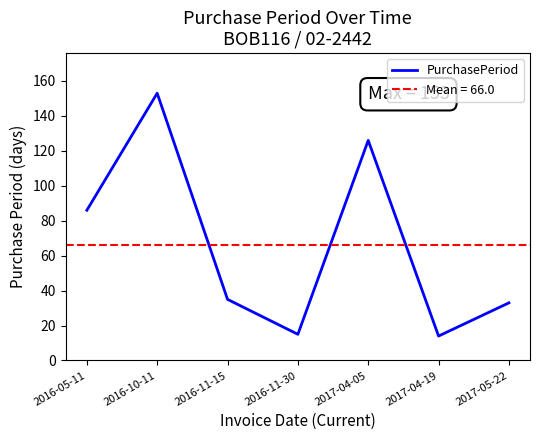

Reading left to right, list all the values displayed in this chart.

2016-05-11=86	2016-10-11=153	2016-11-15=35	2016-11-30=15	2017-04-05=126	2017-04-19=14	2017-05-22=33